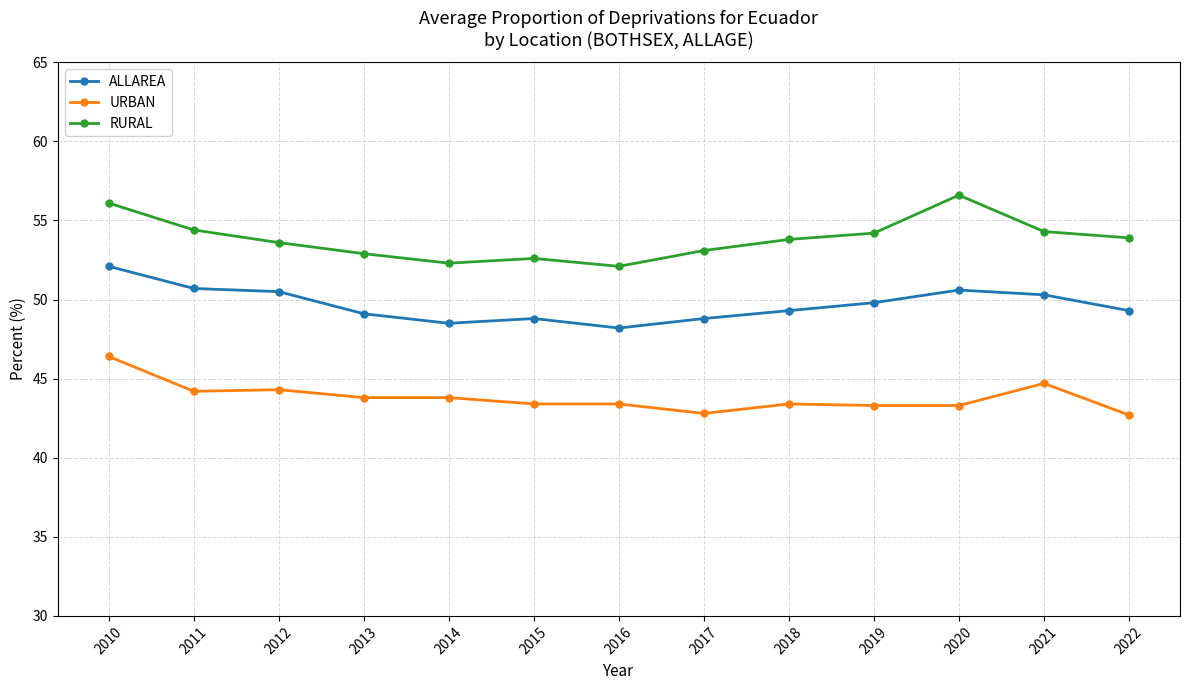

Is it true that ALLAREA equals 88.8 at 2020?

False